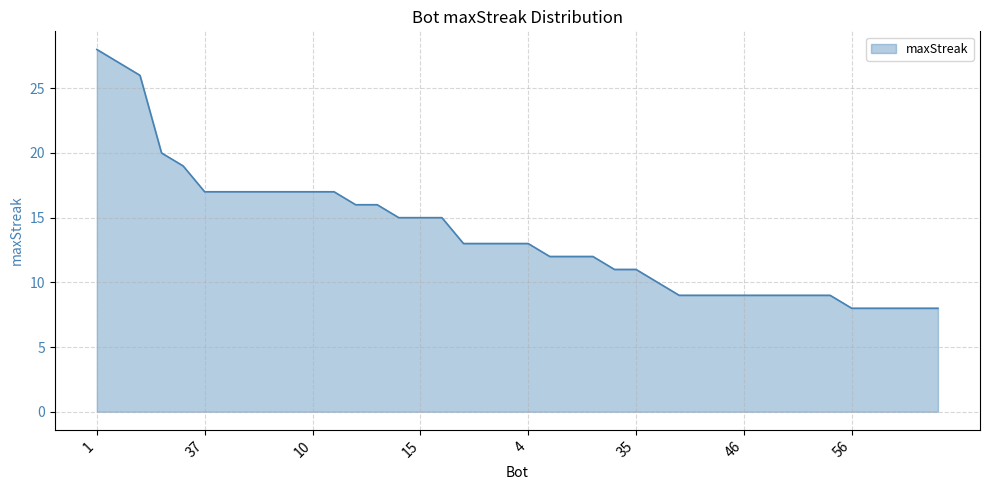

What is the minimum value shown in the chart?

8